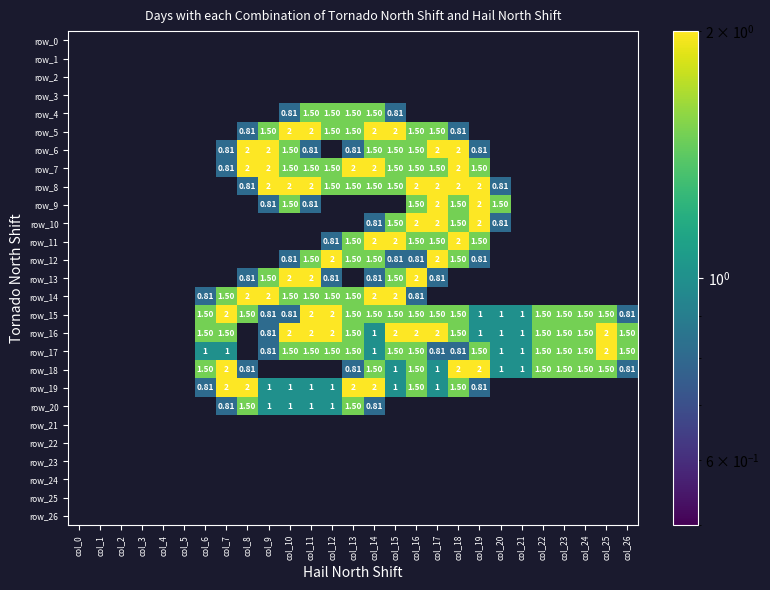

Between col_12 and col_1, which is larger?

col_12